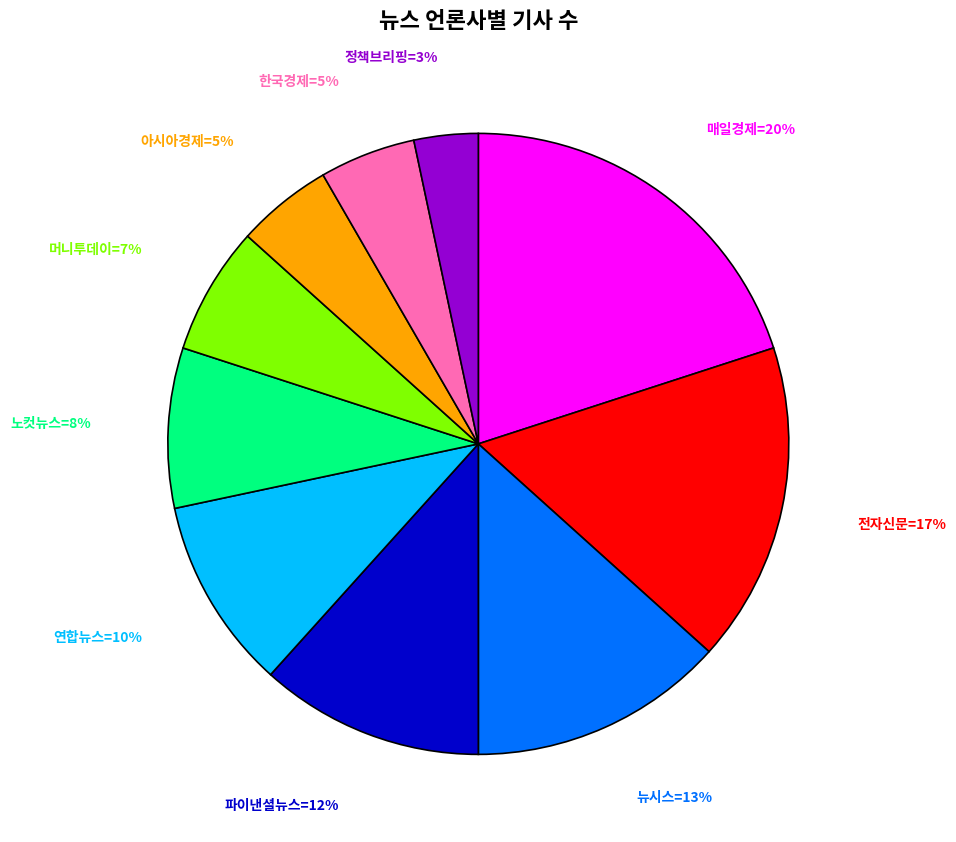

Is there any slice that represents more than half of the pie?

No